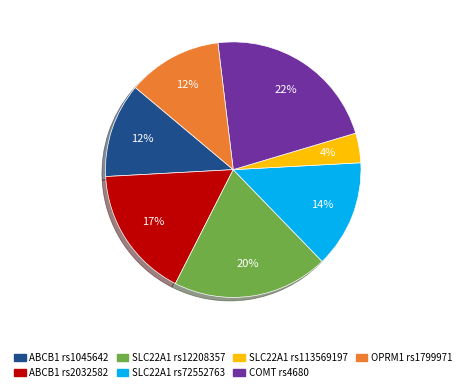

Which slice is the smallest?

SLC22A1 rs113569197